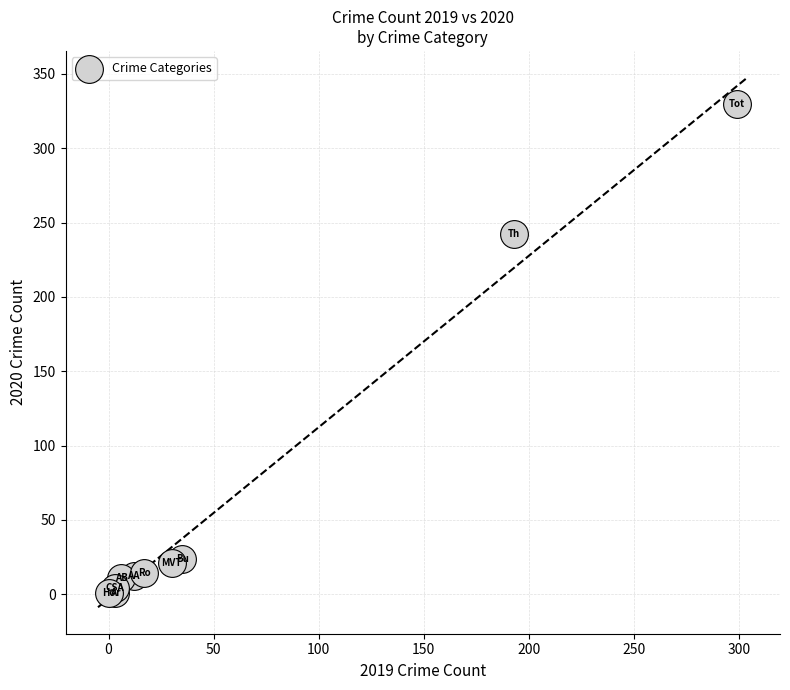

What Y value in the scatter plot is closest to 165?

242